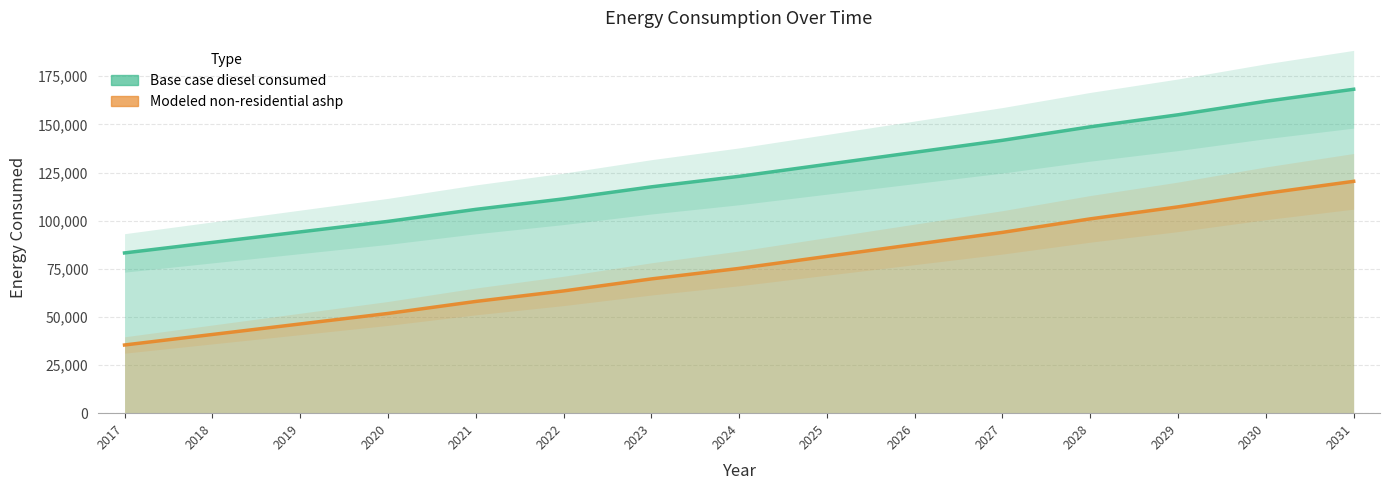

True or false: Base case diesel consumed and Modeled non-residential ashp cross at least once.

False